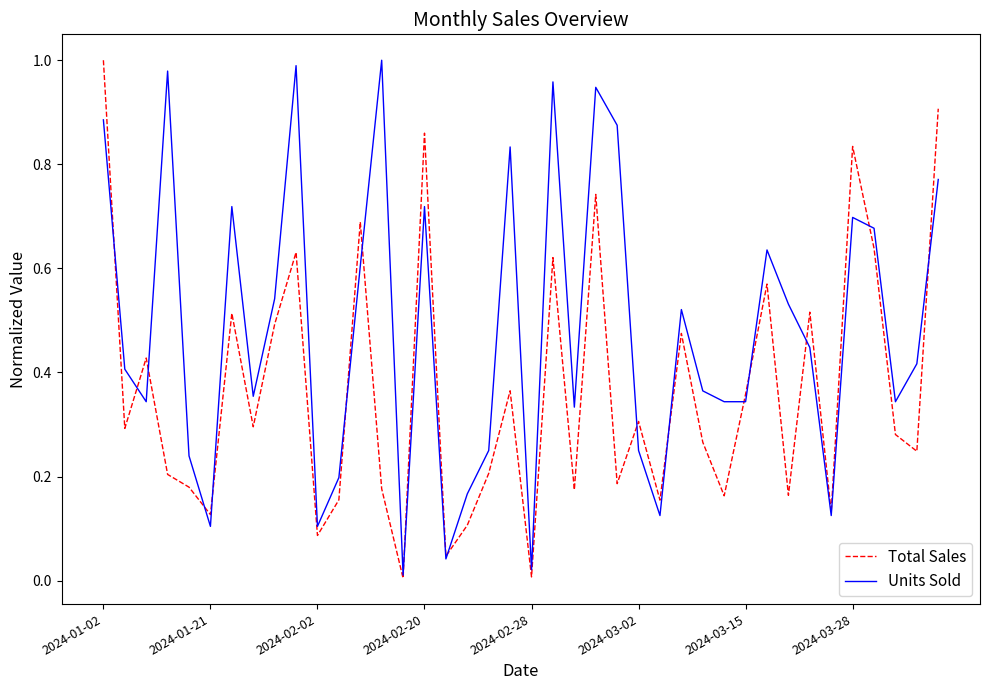

List the series in order of their overall mean, highest first.

Units Sold, Total Sales